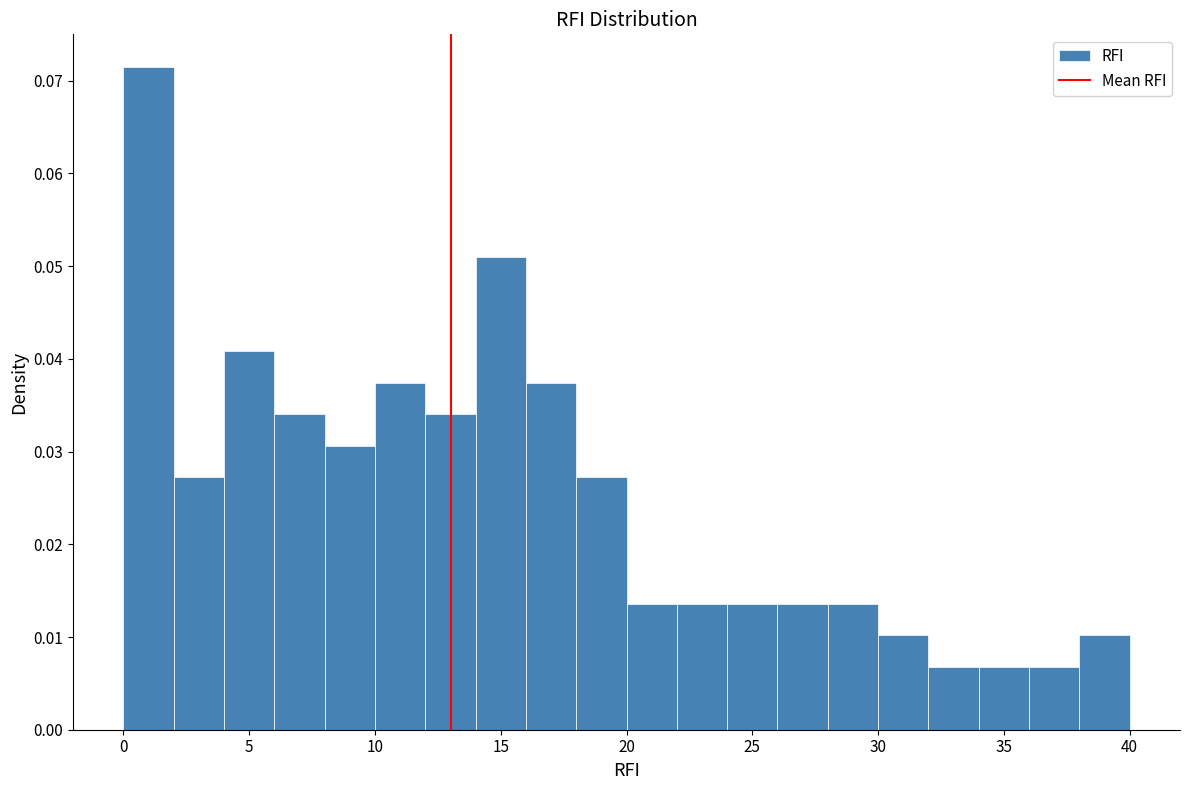

Which range on the x-axis has the tallest bar?

0 to 2